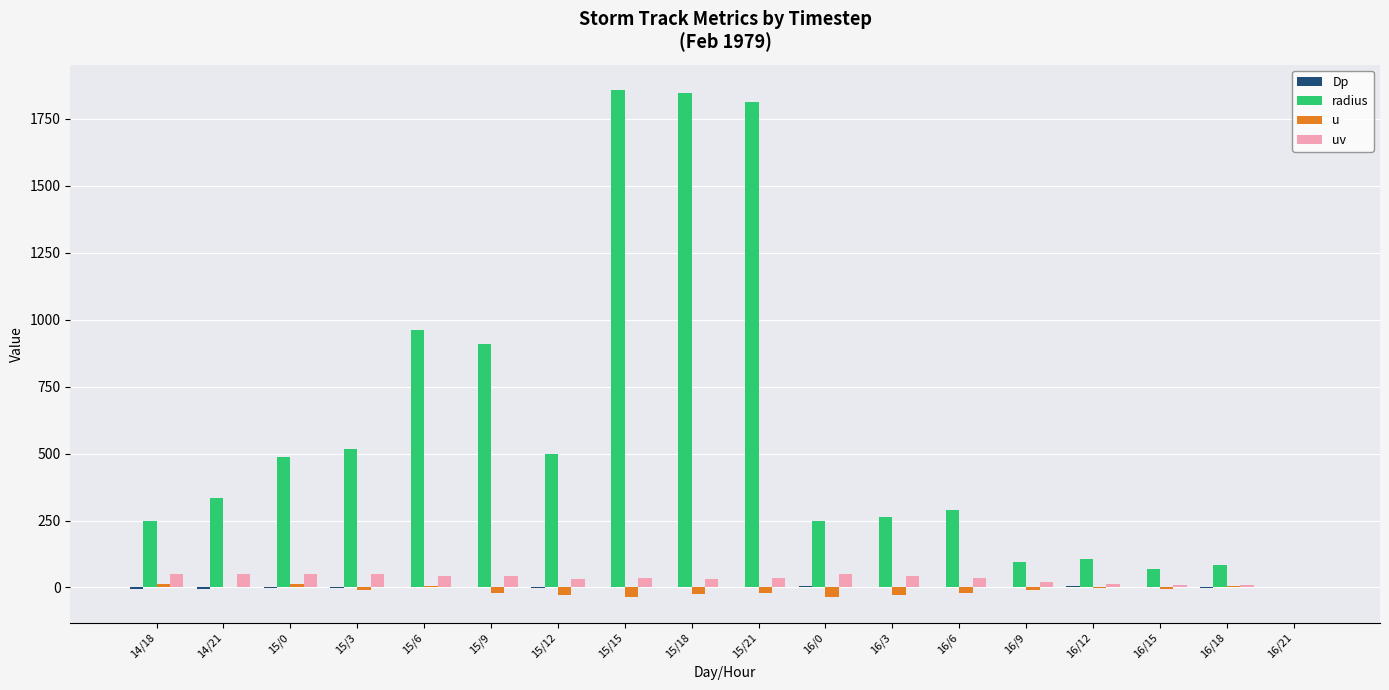

The radius series shows 280.1 at 15/9. True or false?

False